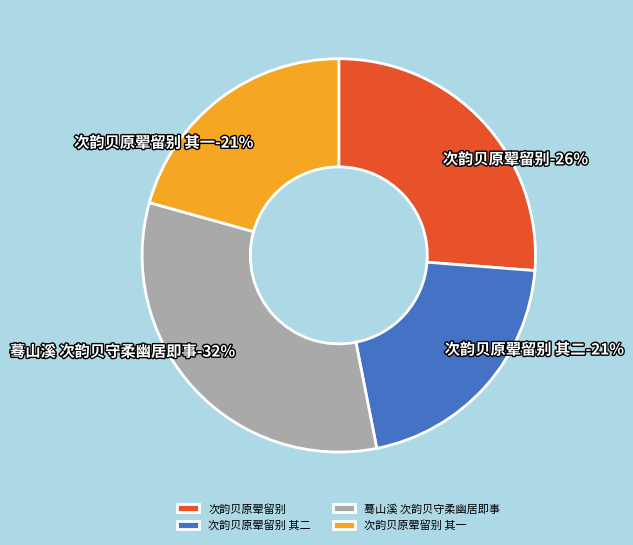

To the nearest percent, what percentage of the pie is 次韵贝原翚留别 其一?

21%